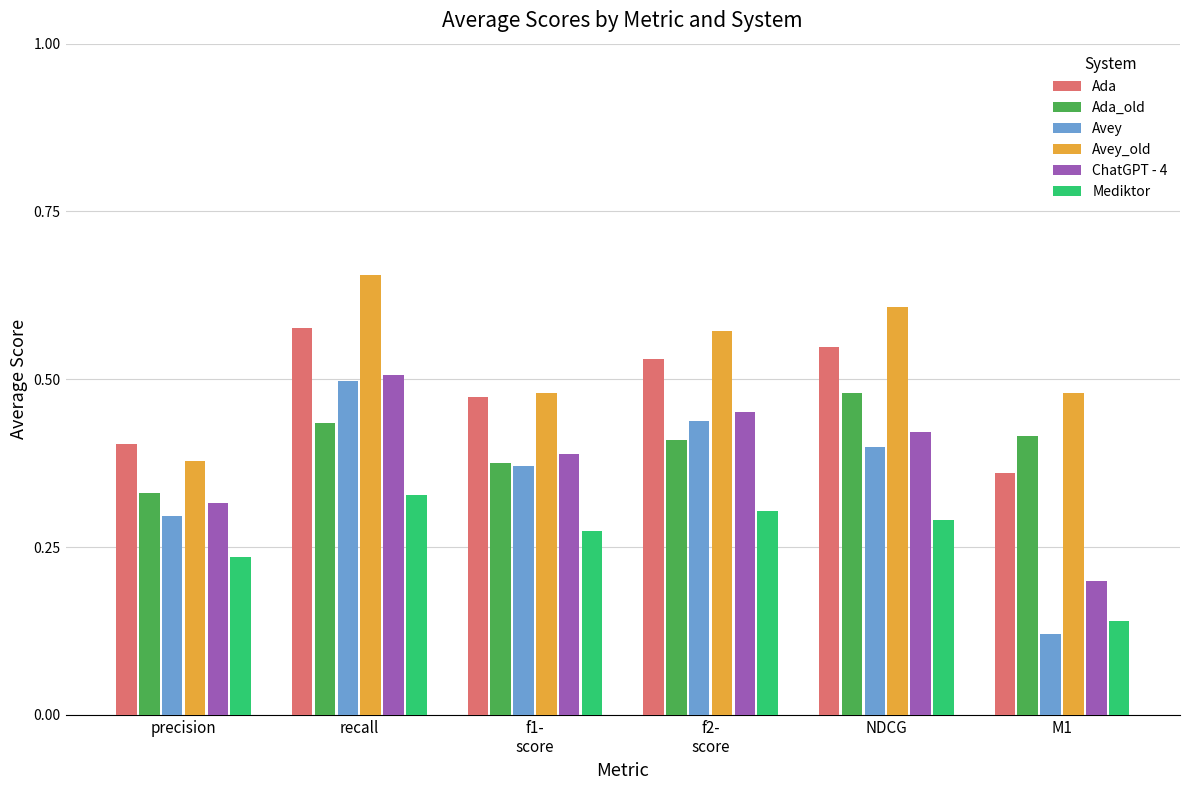

True or false: Mediktor has a value of 0.1 at f1-
score.

False